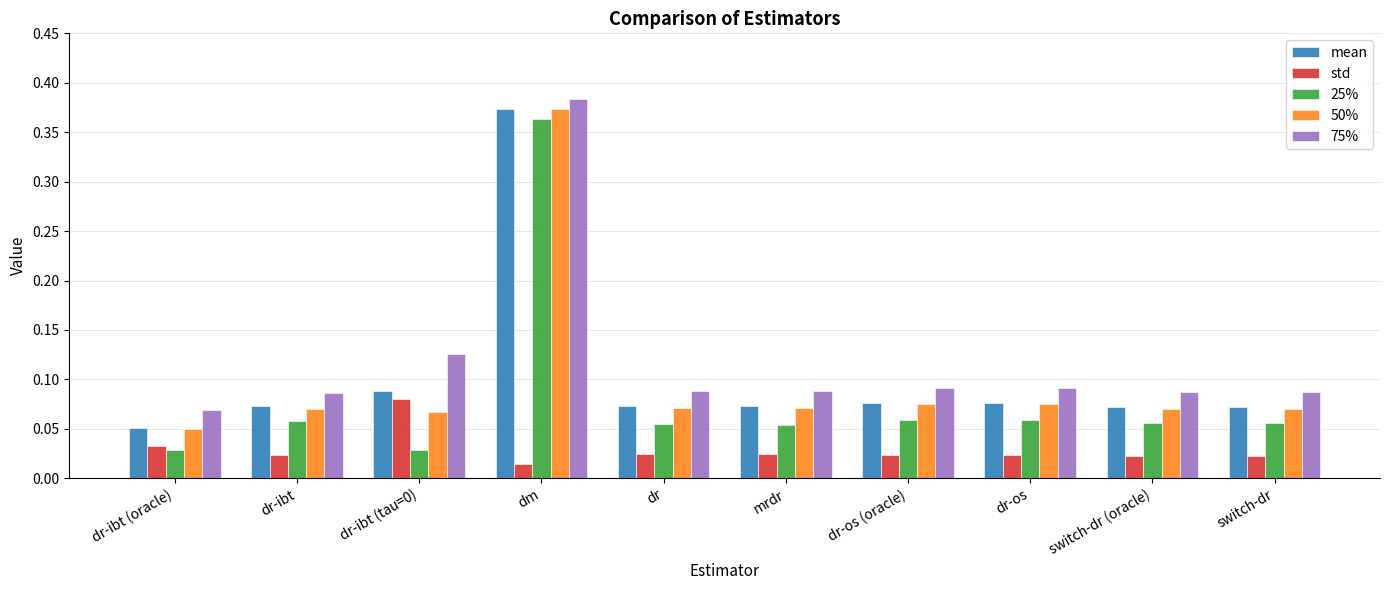

Which series has the largest range (max minus min)?

25%